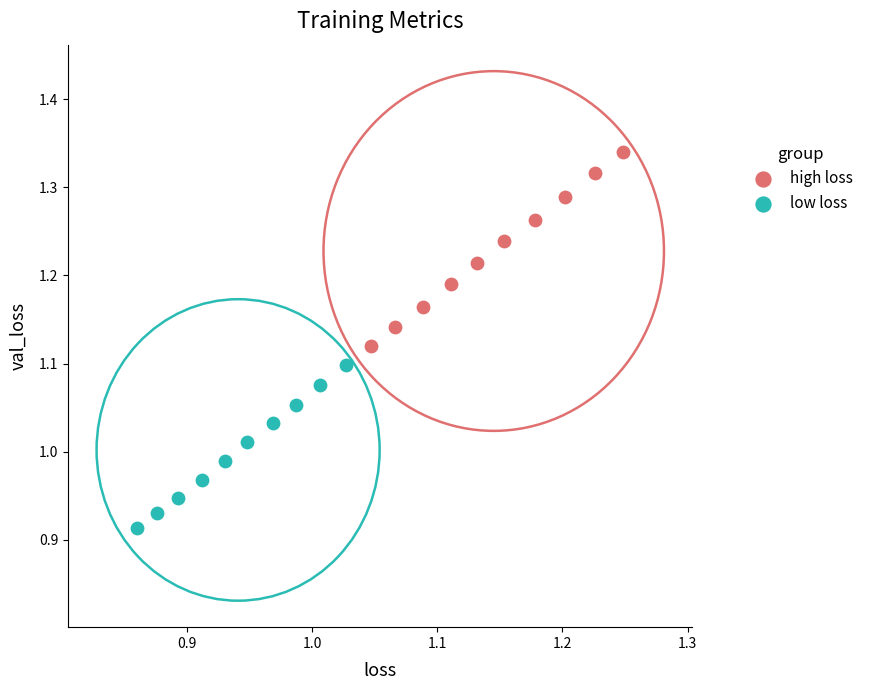

Which series has the widest spread of Y values?

high loss